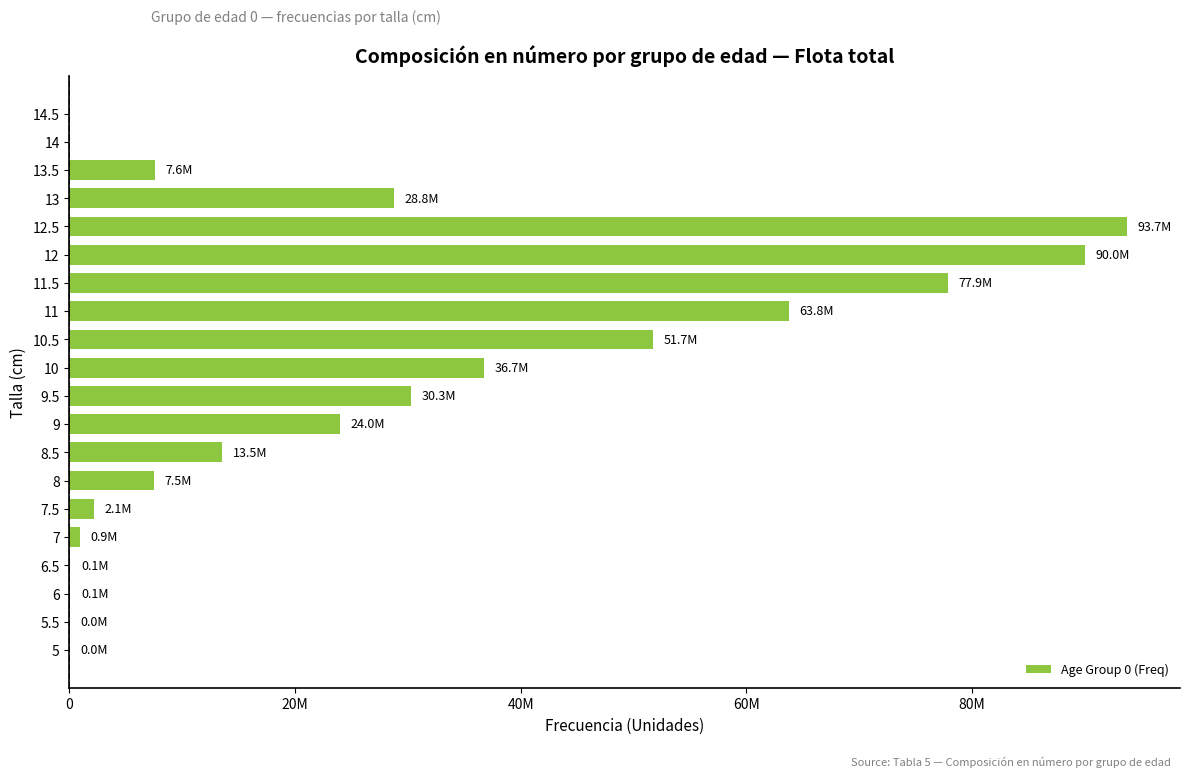

Are the bars horizontal?

Yes